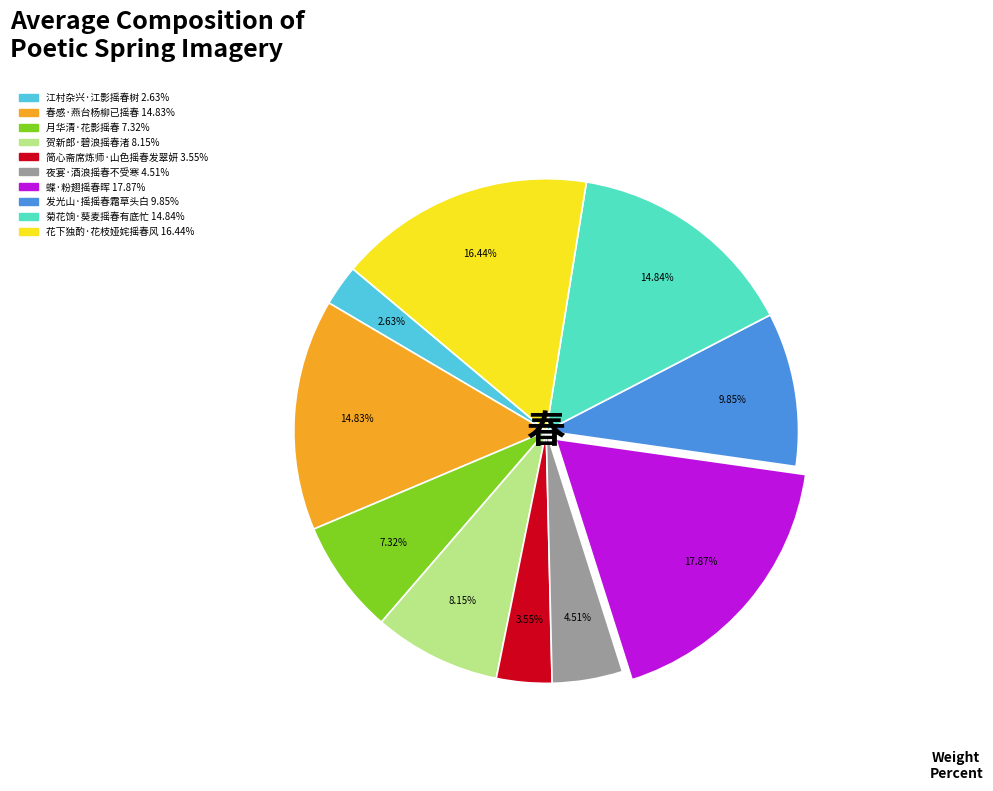

What is the largest slice in the pie chart?

蝶·粉翅摇春晖